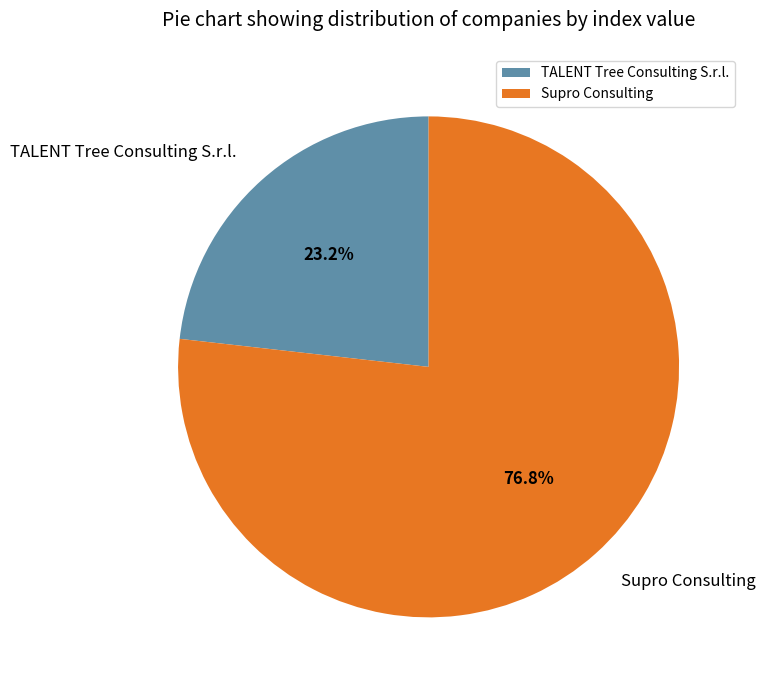

To the nearest percent, what is the difference between the TALENT Tree Consulting S.r.l. and Supro Consulting slice percentages?

54%